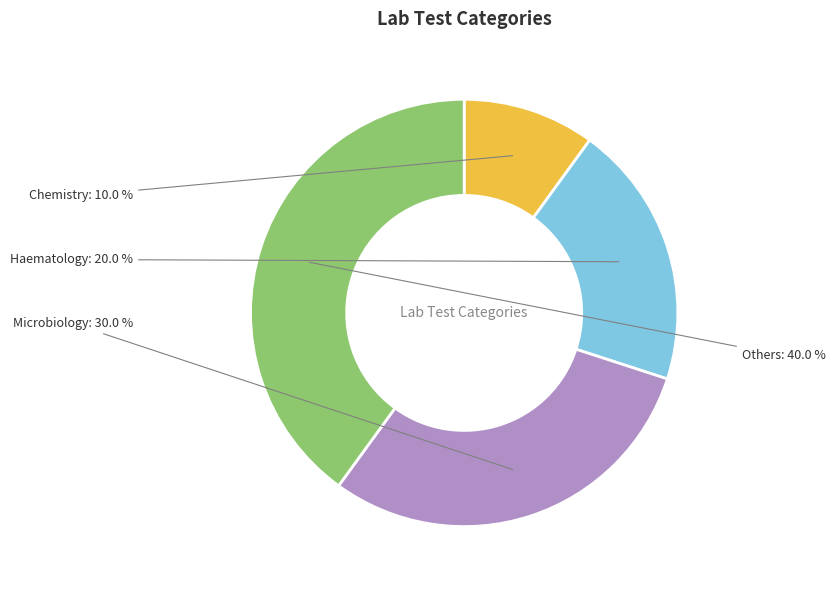

To the nearest percent, what is the combined percentage of Chemistry and Haematology?

30%